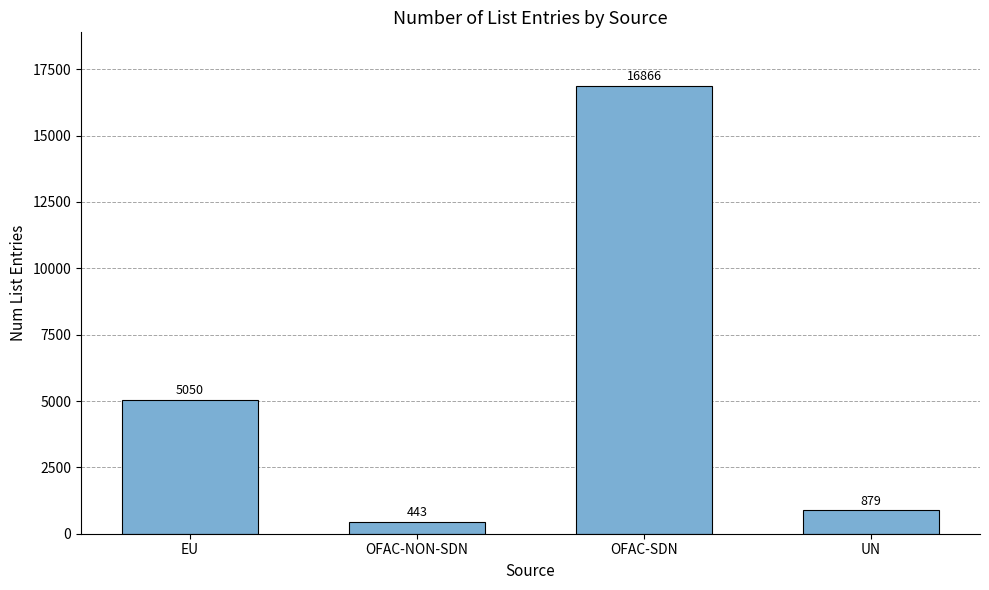

Reading left to right, what are all the values shown in this chart?

EU=5050	OFAC-NON-SDN=443	OFAC-SDN=16866	UN=879